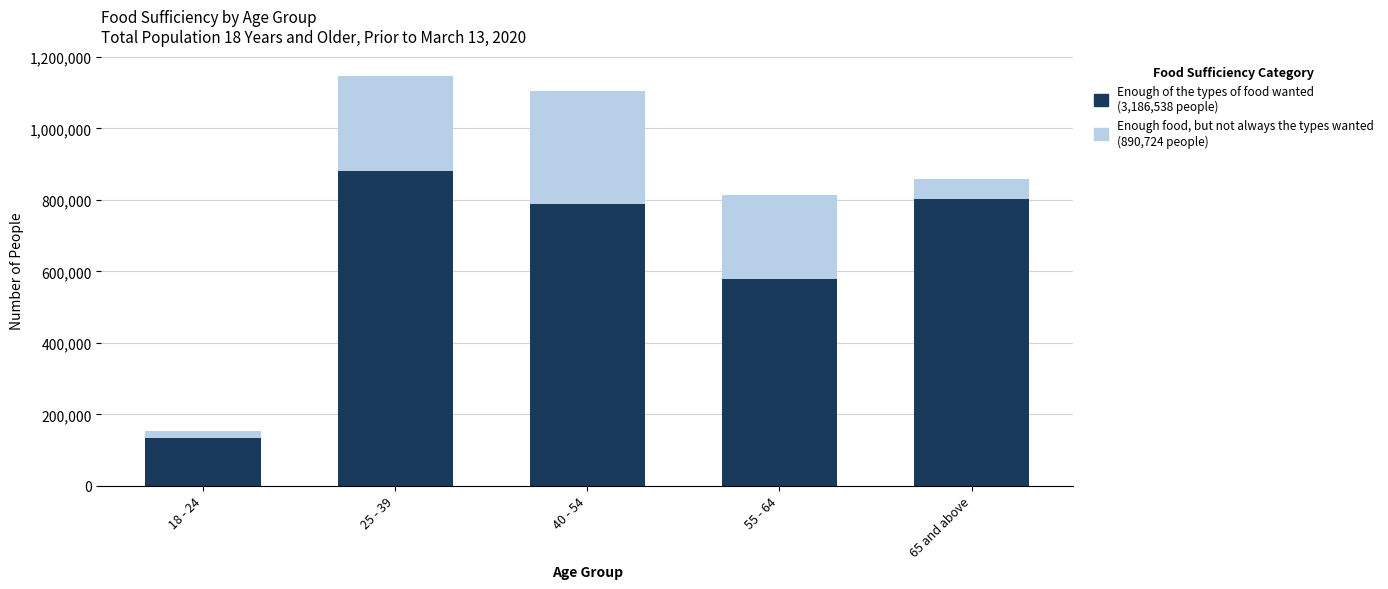

What is the total value across all series at 55 - 64?

813460